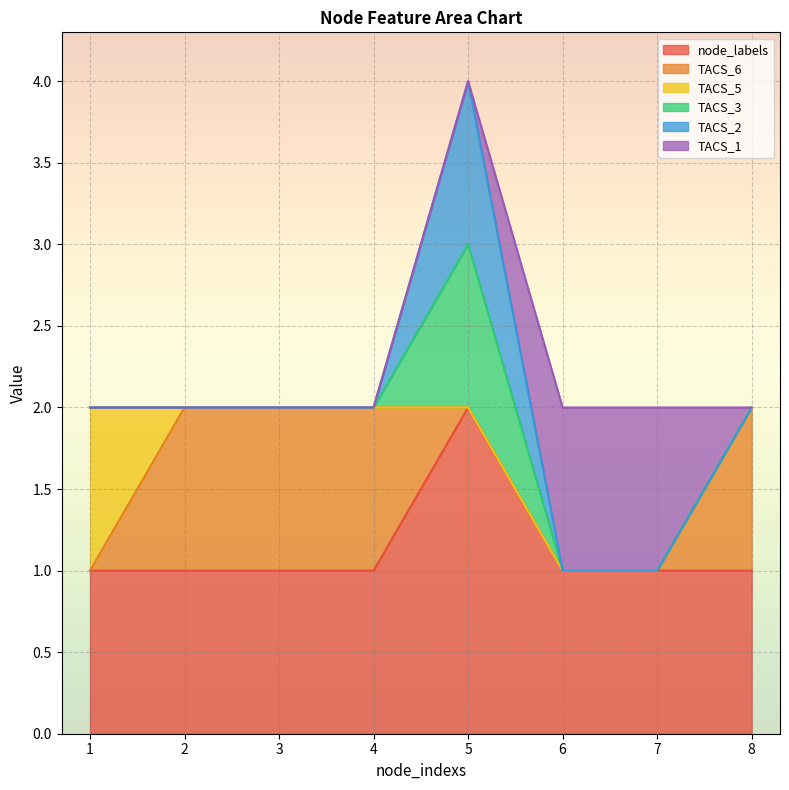

Which category has the lowest value across all series?

1